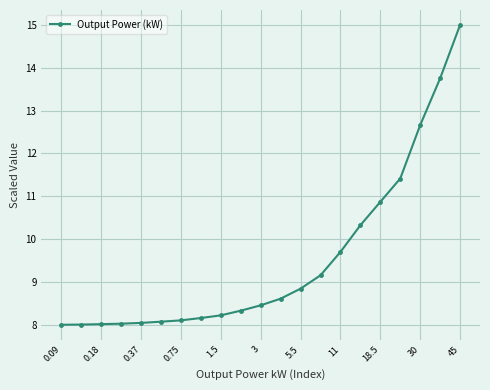

What is the difference between the maximum and minimum values?

7.0